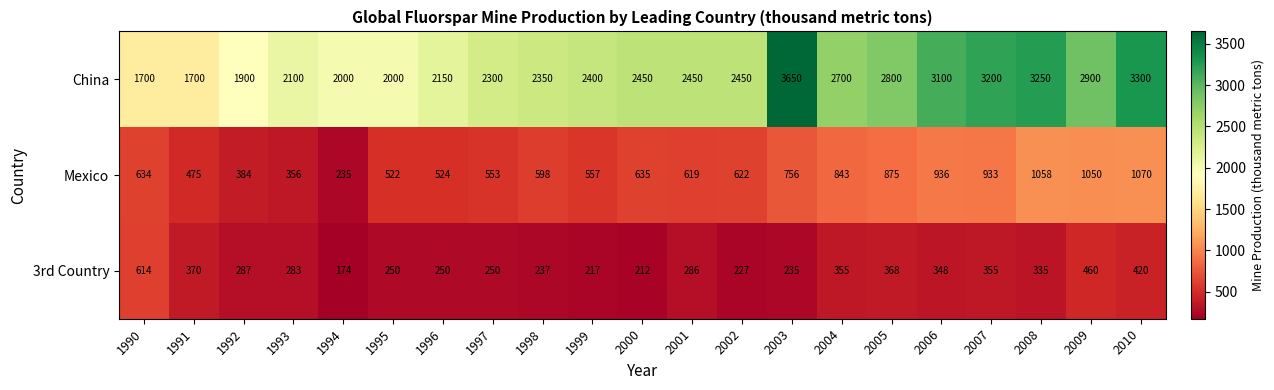

The value of 3rd Country at 2003 is 235. True or false?

True